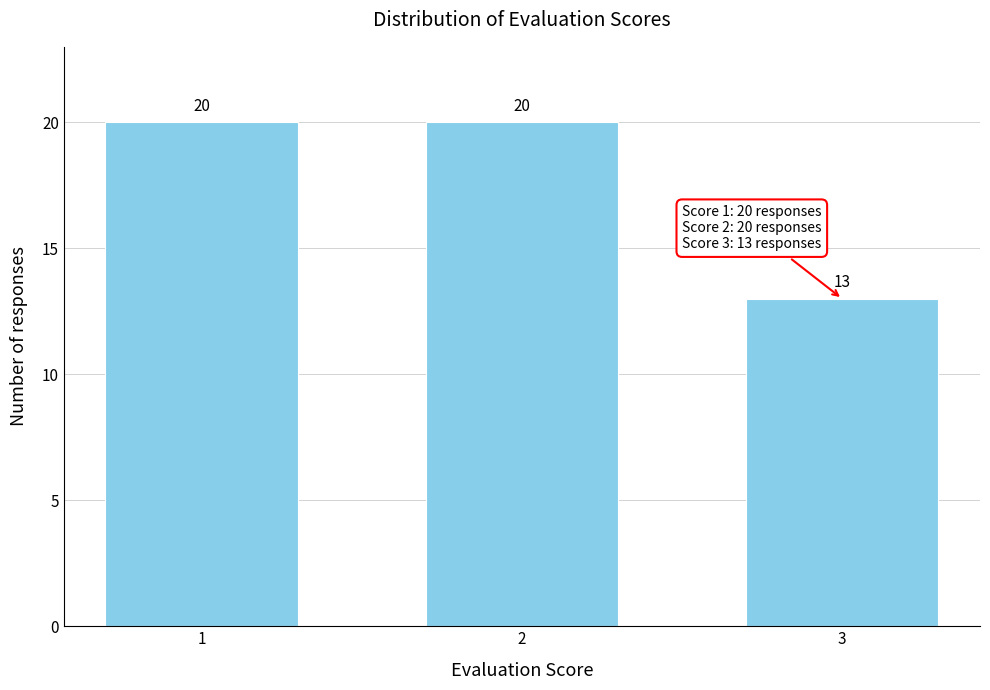

Reading left to right, extract all data points from this chart.

20	20	13